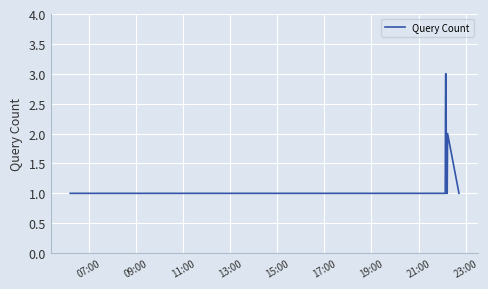

What is the maximum value shown in the chart?

3